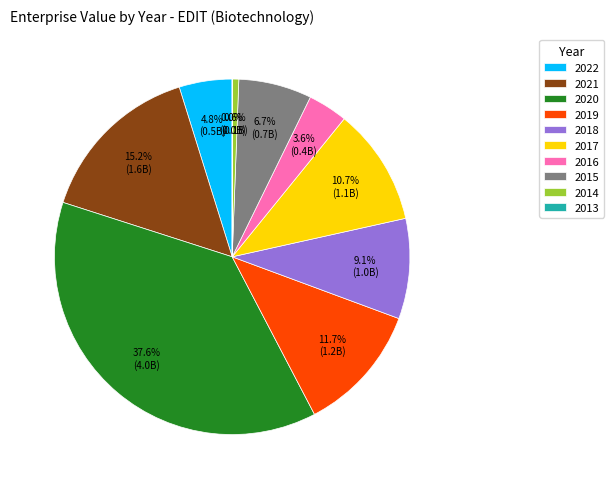

Is the sum of 2014 and 2018 greater than half?

No